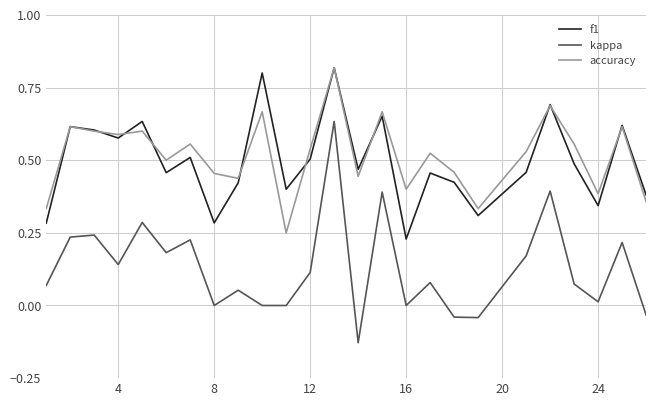

Does the chart have visible grid lines?

Yes